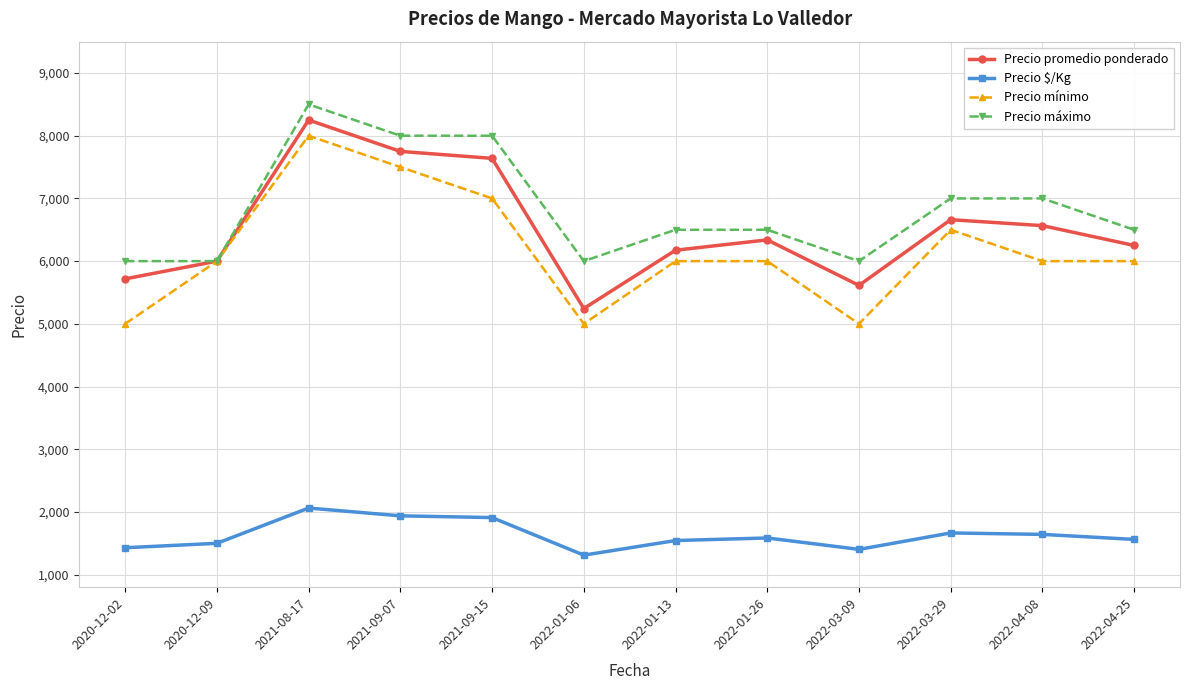

True or false: Precio promedio ponderado and Precio $/Kg cross at least once.

False